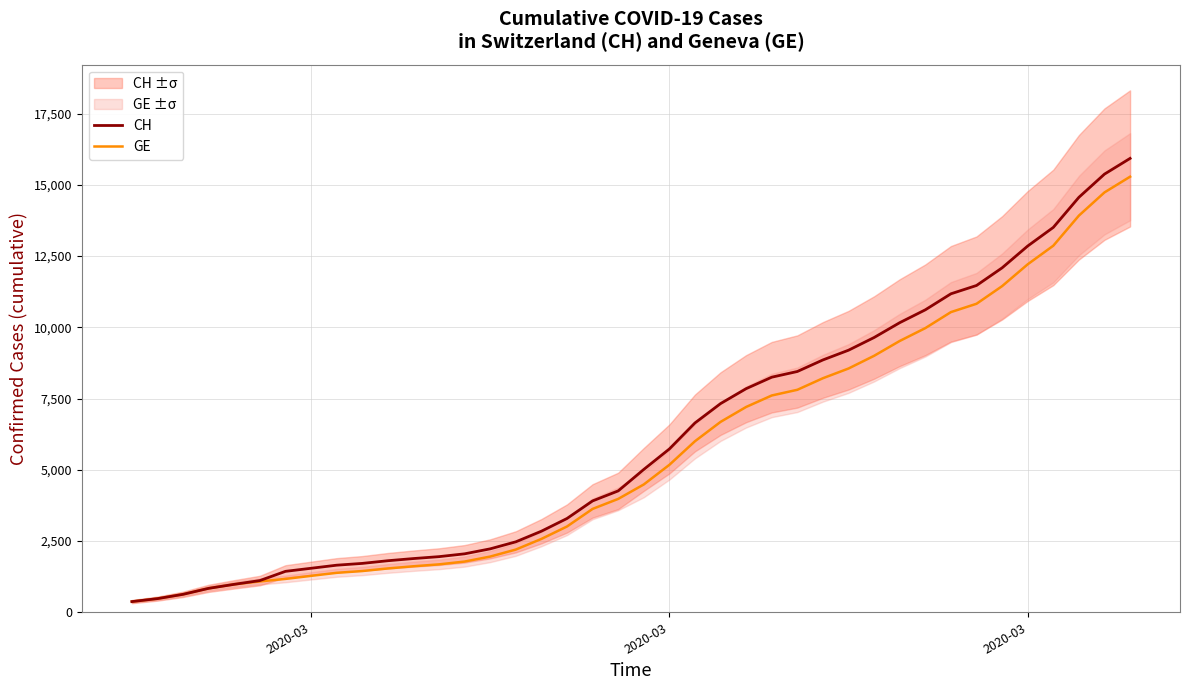

Reading left to right, list all the values displayed in this chart.

CH: 375	479	630	840	981	1113	1436	1544	1652	1715	1809	1885	1952	2051	2226	2472	2845	3291	3908	4259	5012	5731	6644	7323	7847	8249	8449	8855	9196	9642	10162	10613	11175	11467	12086	12852	13505	14561	15375	15926
GE: 375	479	630	840	981	1083	1171	1278	1384	1447	1538	1614	1681	1780	1955	2201	2574	3010	3627	3978	4485	5174	6002	6681	7205	7607	7807	8213	8554	9000	9520	9971	10533	10825	11444	12210	12863	13919	14733	15284